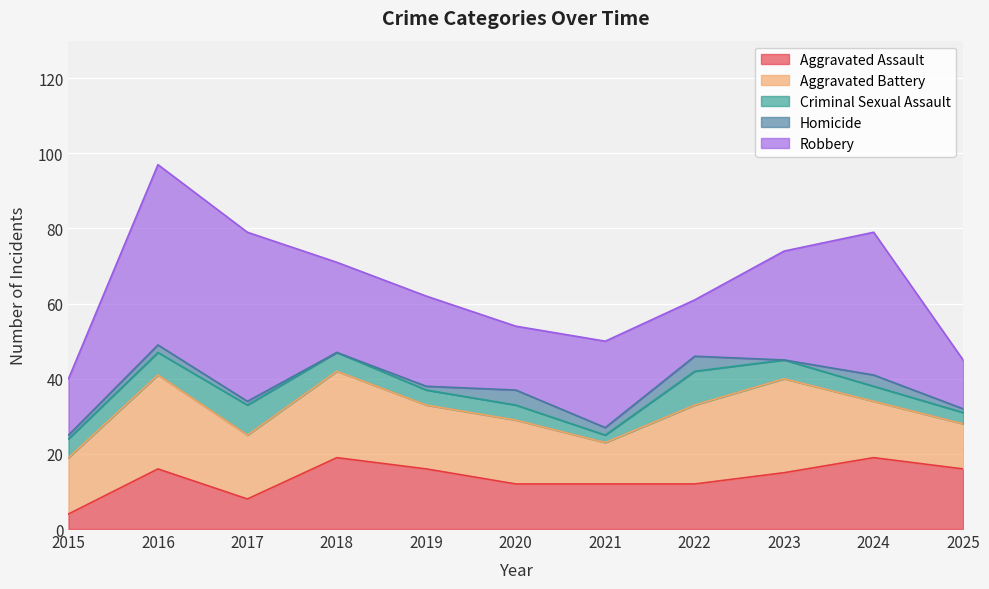

In Aggravated Assault, how many points are higher than both neighbors (excluding endpoints)?

3